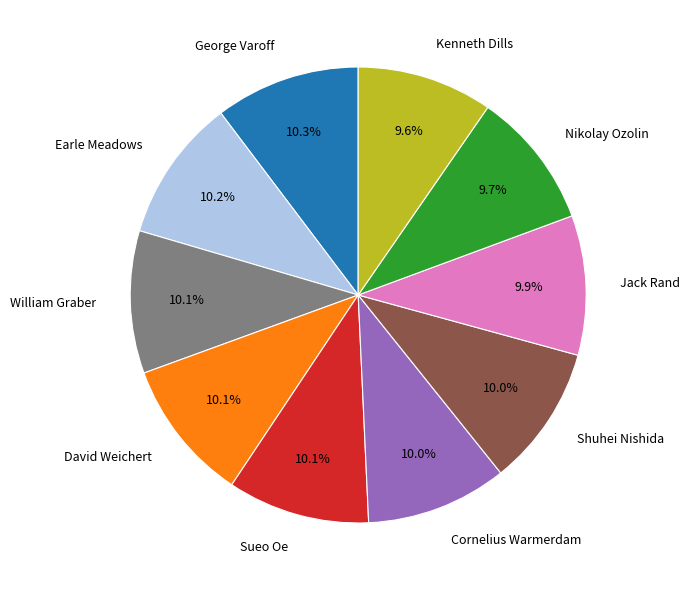

Does Kenneth Dills account for over 50% of the chart?

No